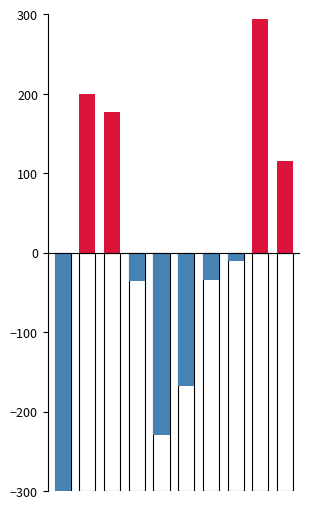

How many bars are there in total?

20